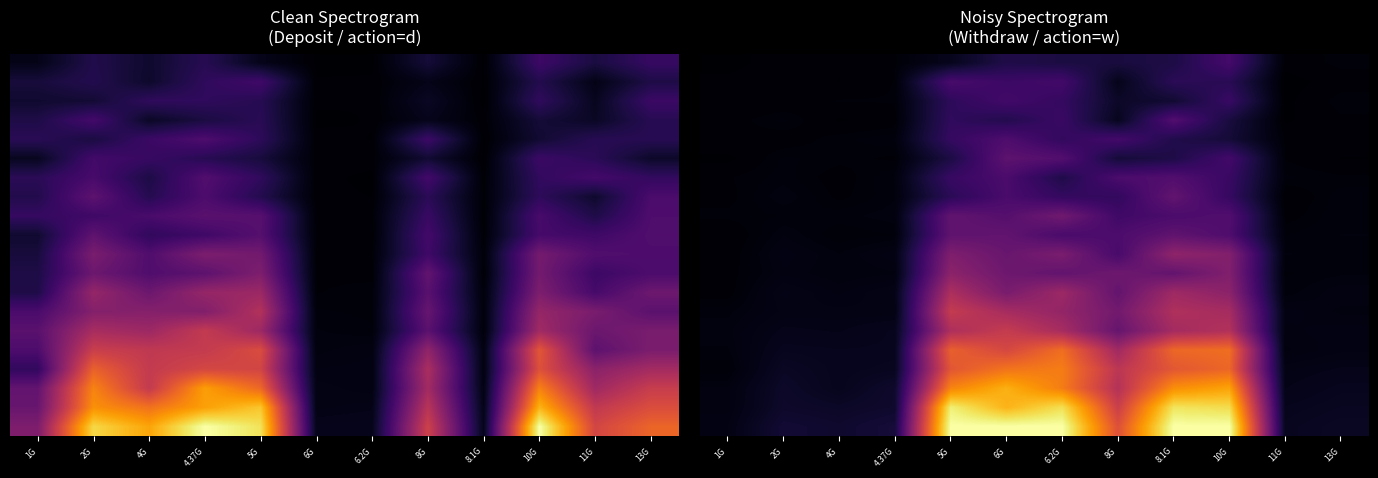

What is the spread (max minus min) of values at 8.1G?

0.9